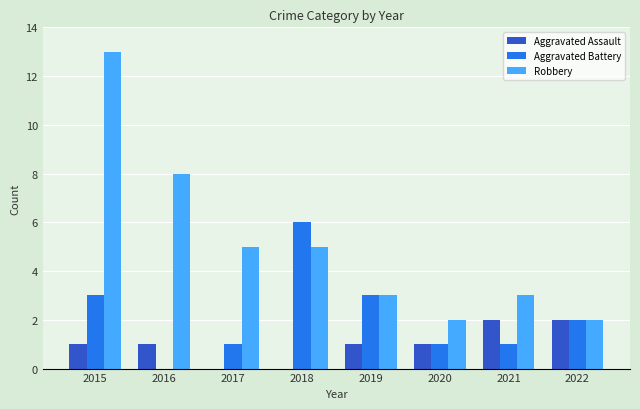

What is the sum of all Aggravated Battery values?

17